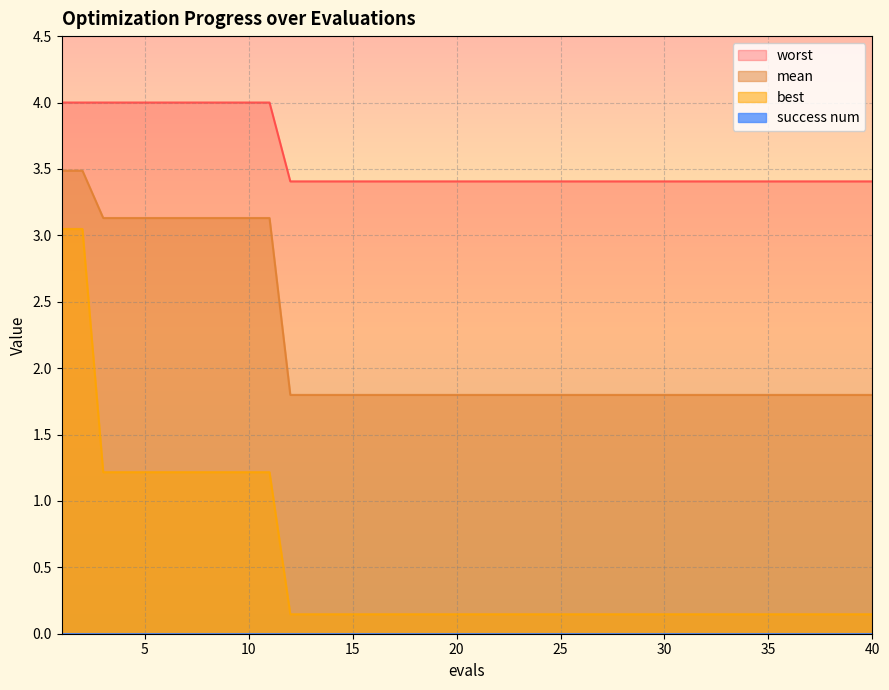

The value of worst at 28 is 3.4. True or false?

True